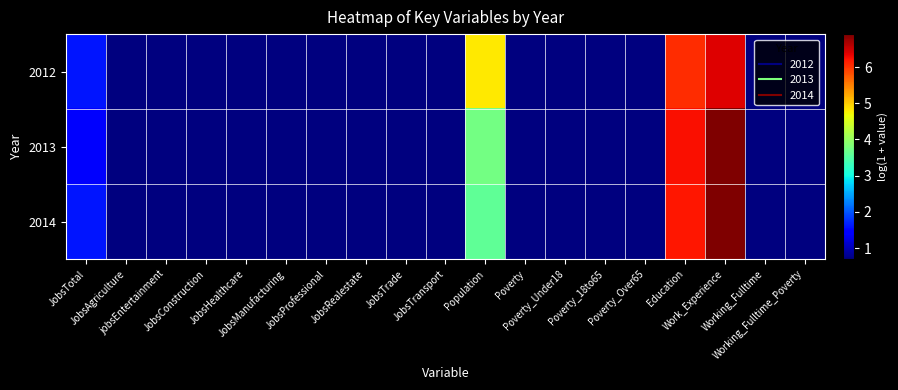

How many data points does each series have?

19